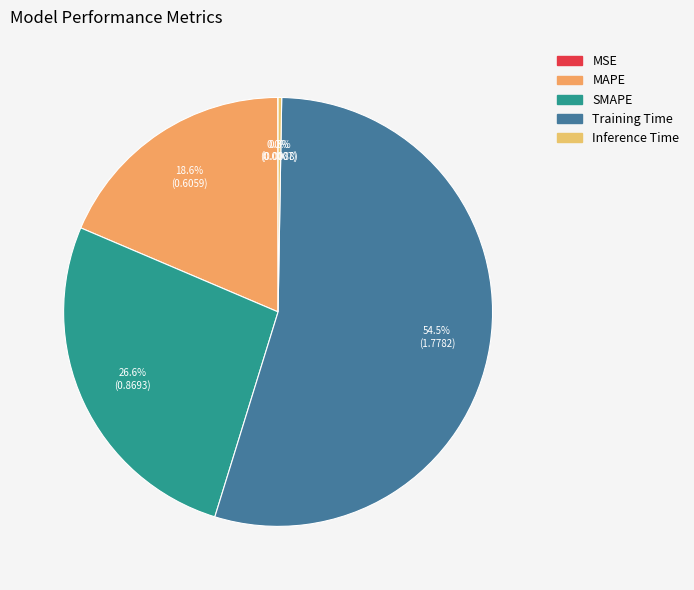

What is the change in value from MSE to SMAPE?

+0.9